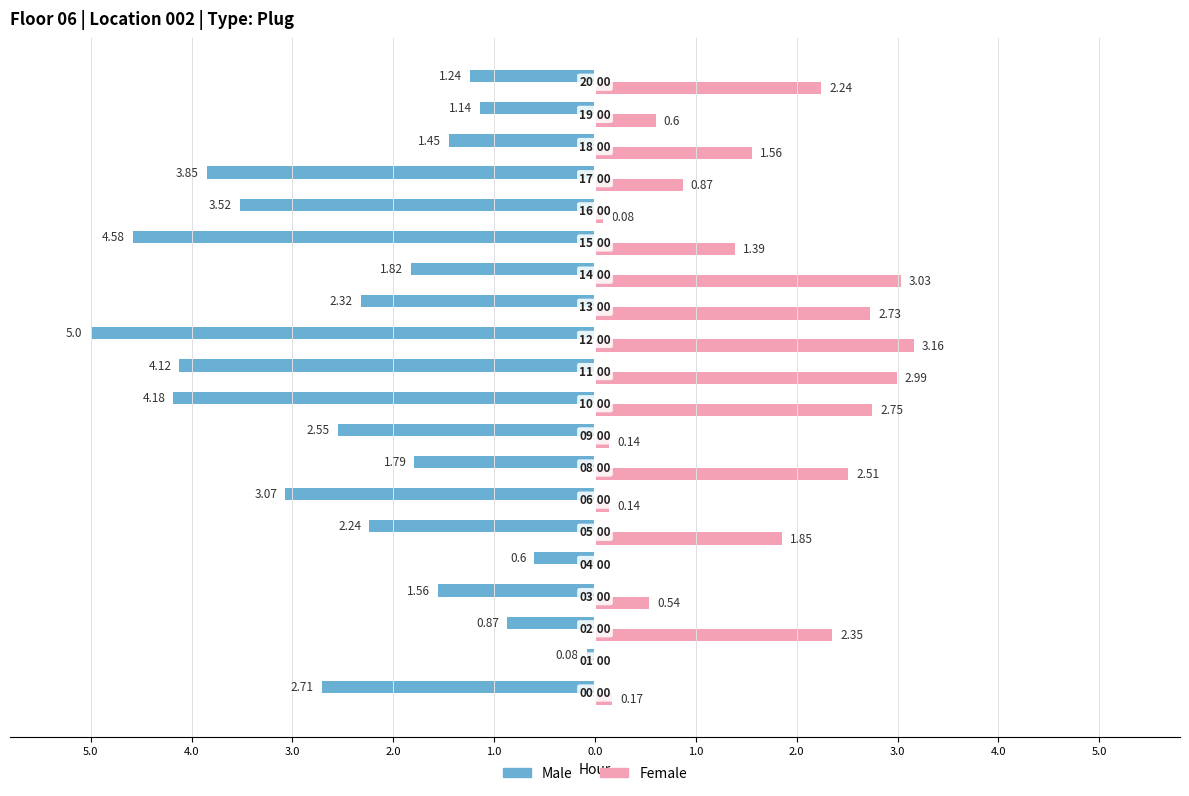

What are all the series names shown in the legend?

Male, Female